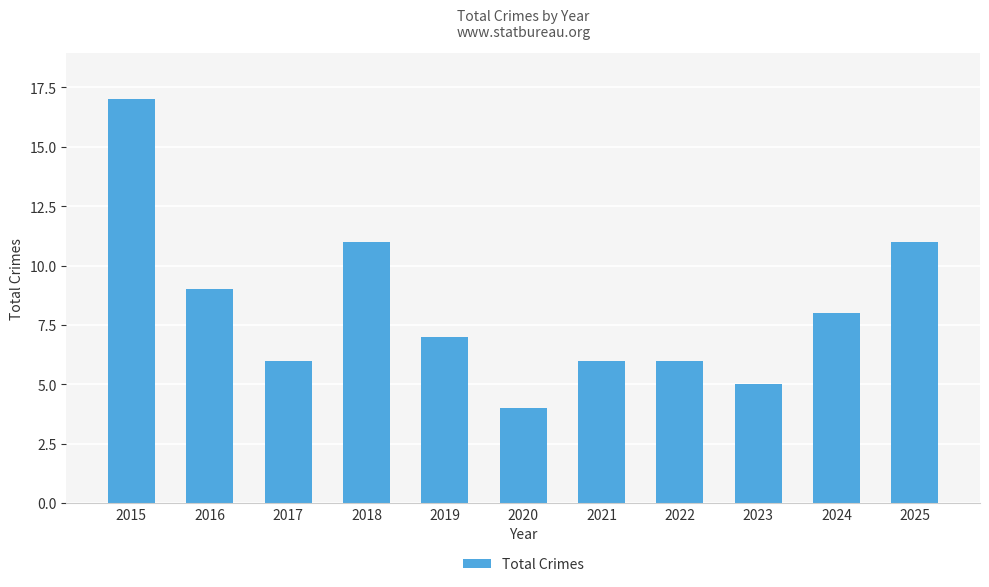

What is the maximum value shown in the chart?

17